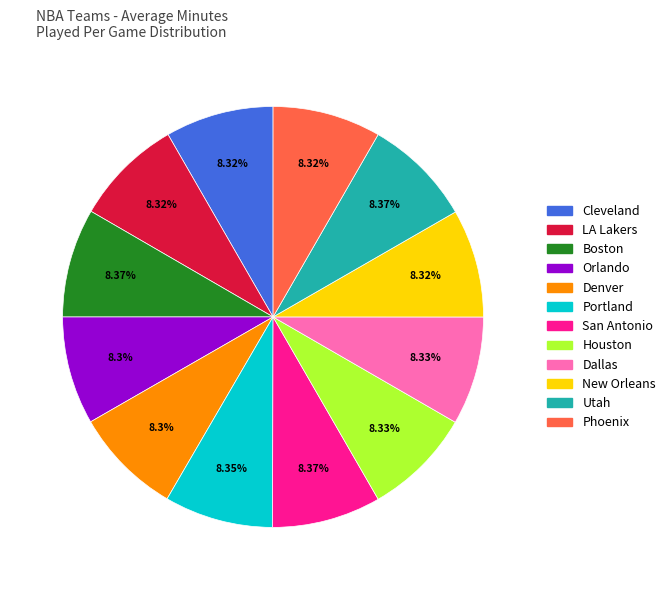

Does any single category account for the majority?

No